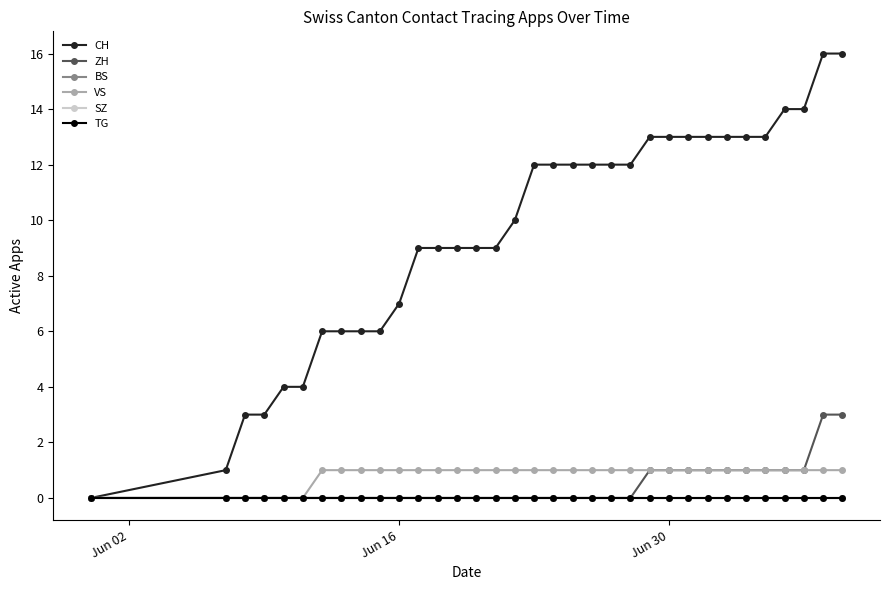

Does the chart have visible grid lines?

No